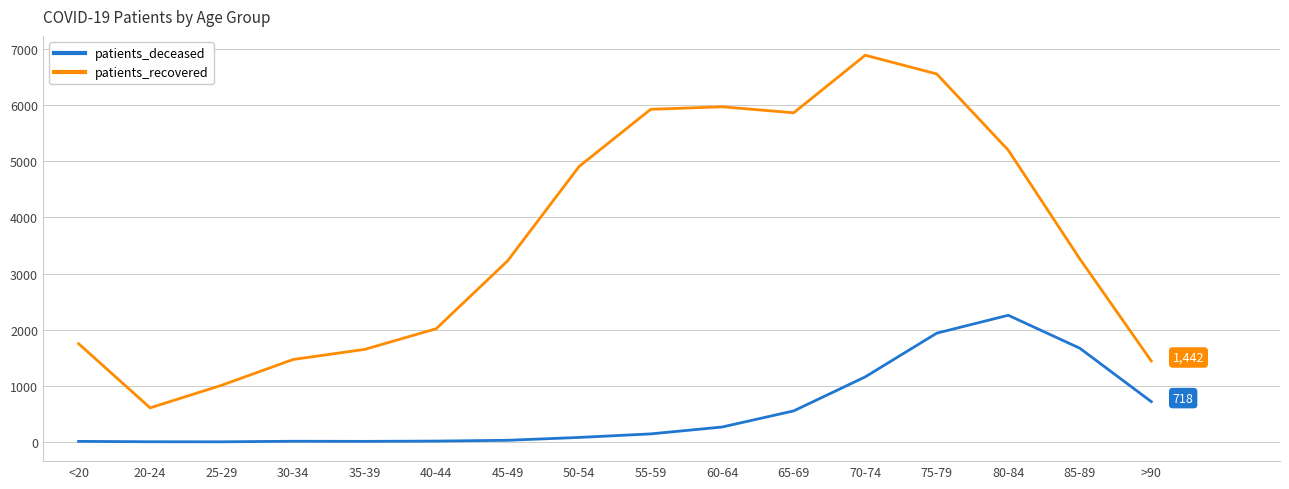

Where is the first local minimum for patients_recovered?

20-24